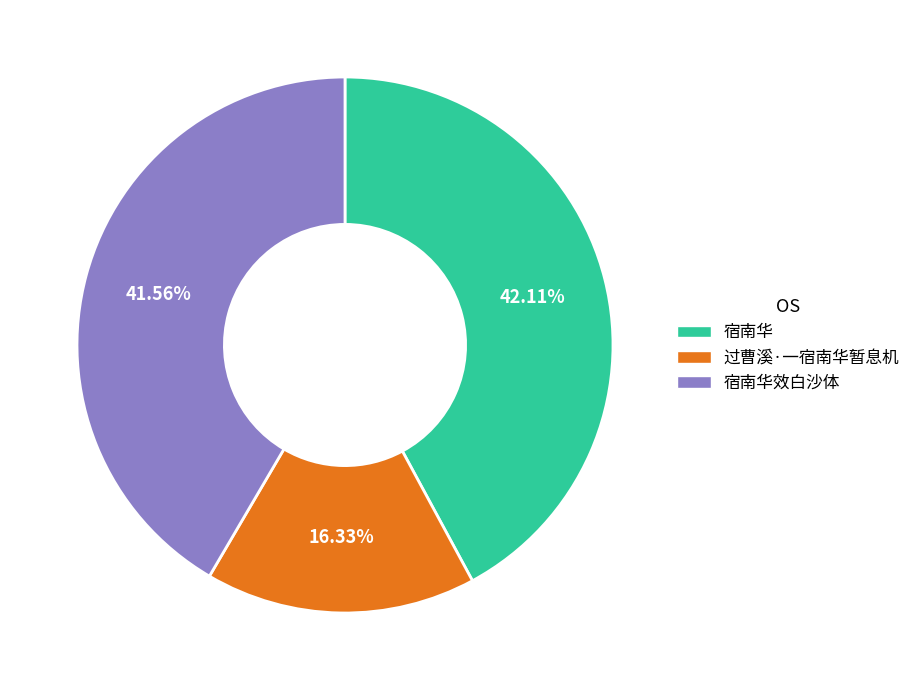

Is there any slice that represents more than half of the pie?

No